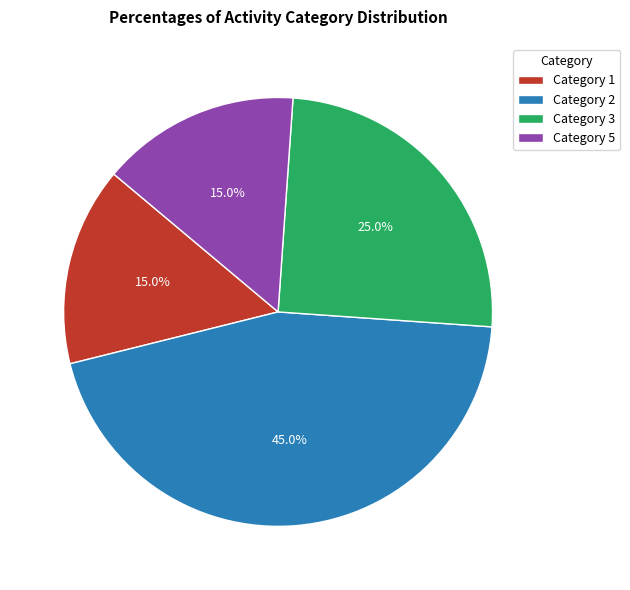

Does any single category account for the majority?

No